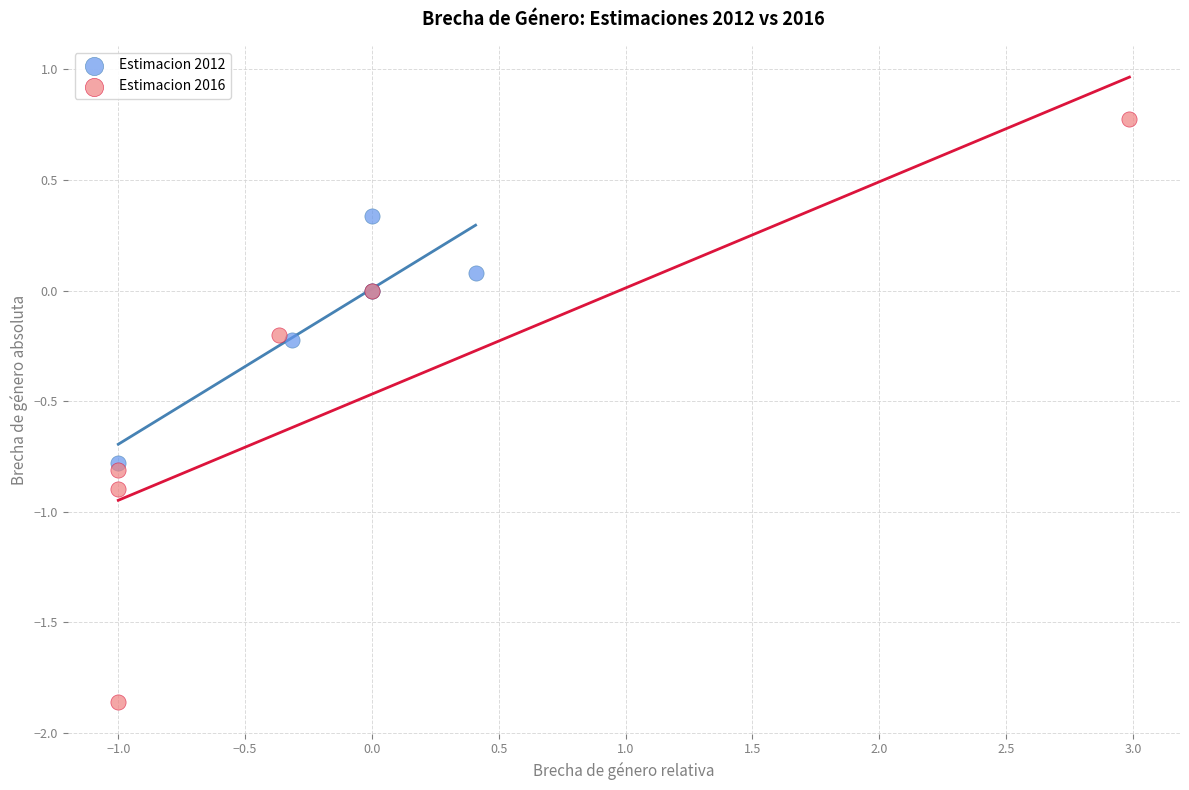

Which series contains the lowest Y value?

Estimacion 2016